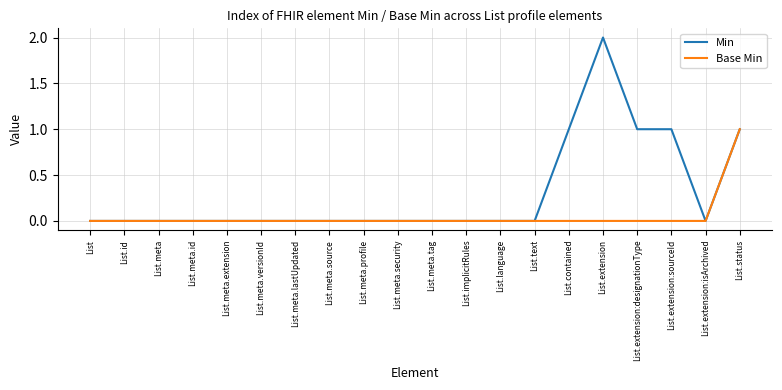

Which series has the largest range (max minus min)?

Min